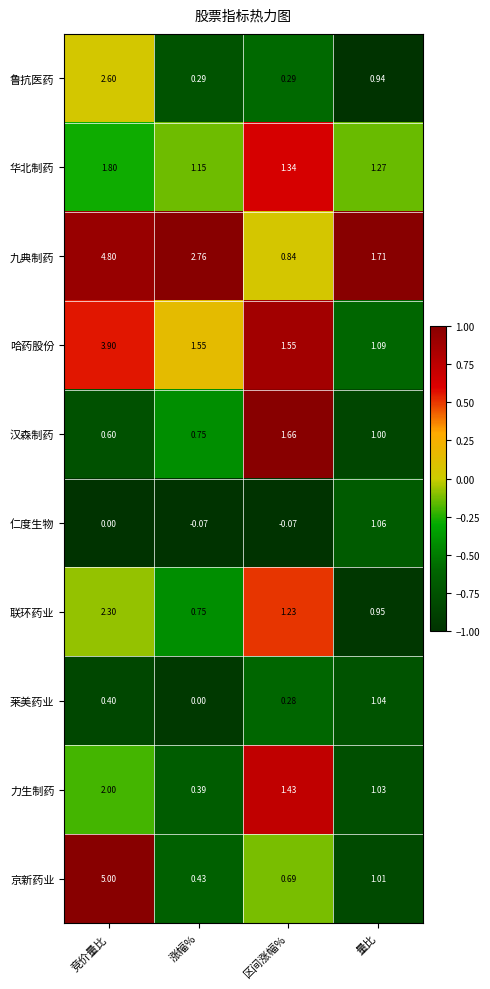

At which label does 联环药业 first exceed 1?

竞价量比